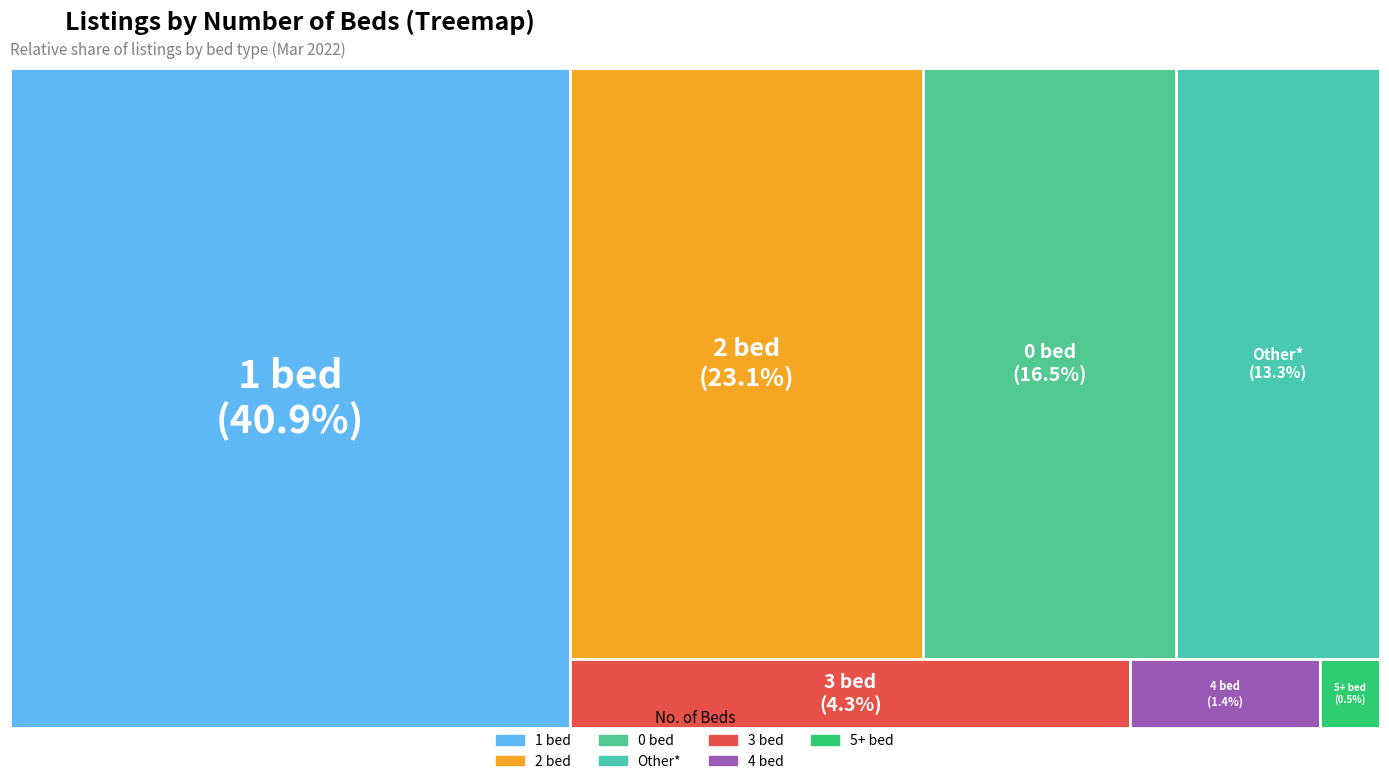

The 4 bed slice represents 16% of the pie. True or false?

False